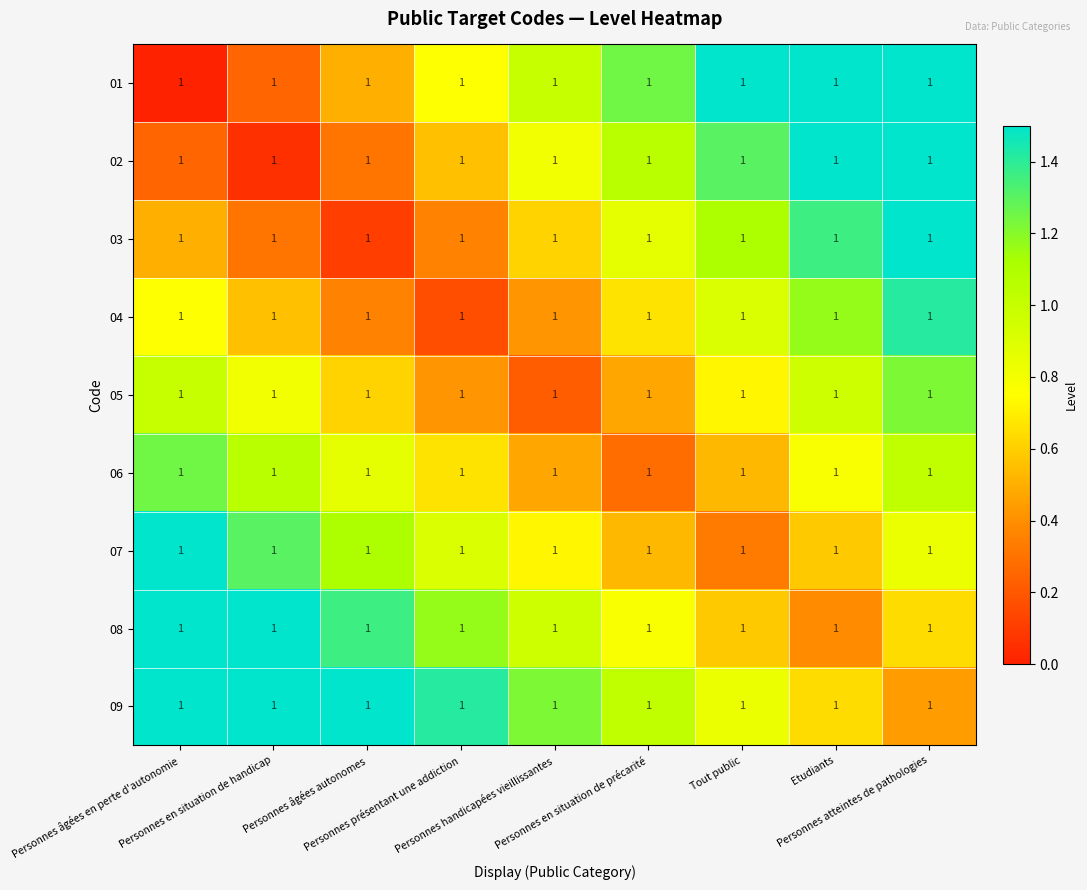

How many data points does each series have?

9